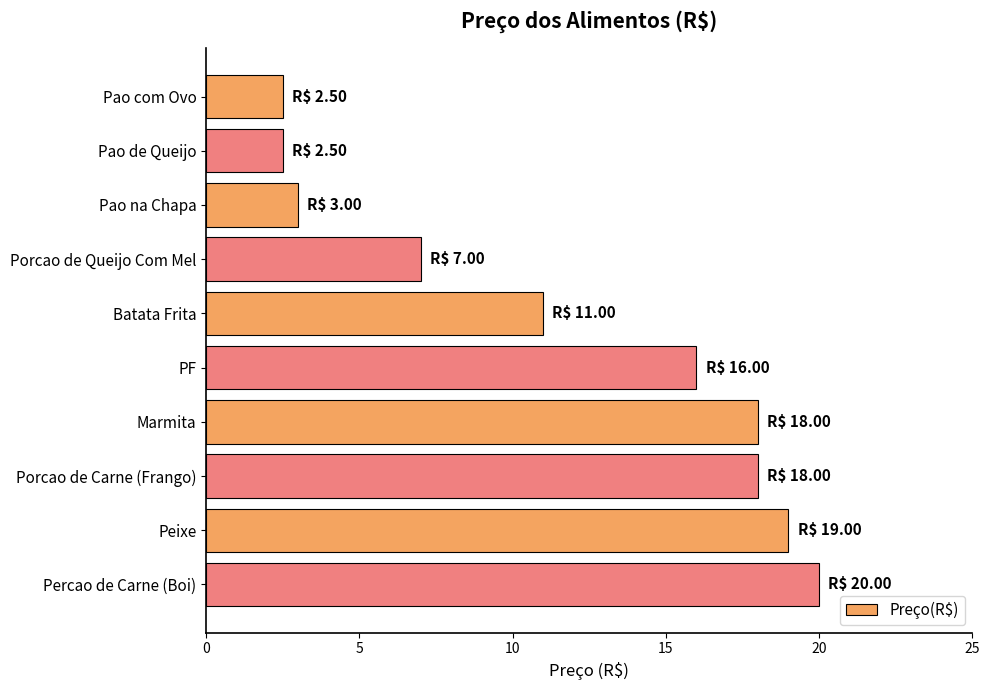

What is the average value?

11.7